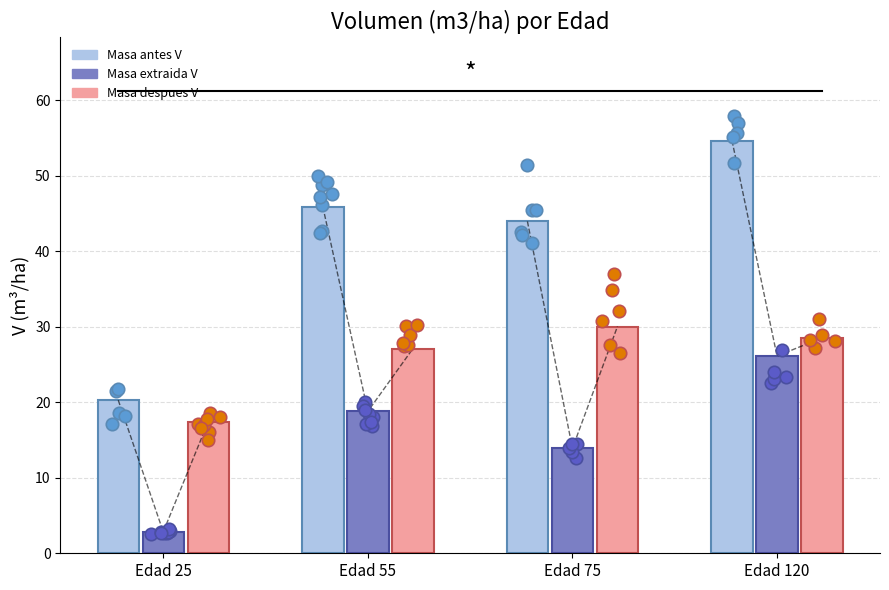

What is the total value across all series at Edad 25?

40.5